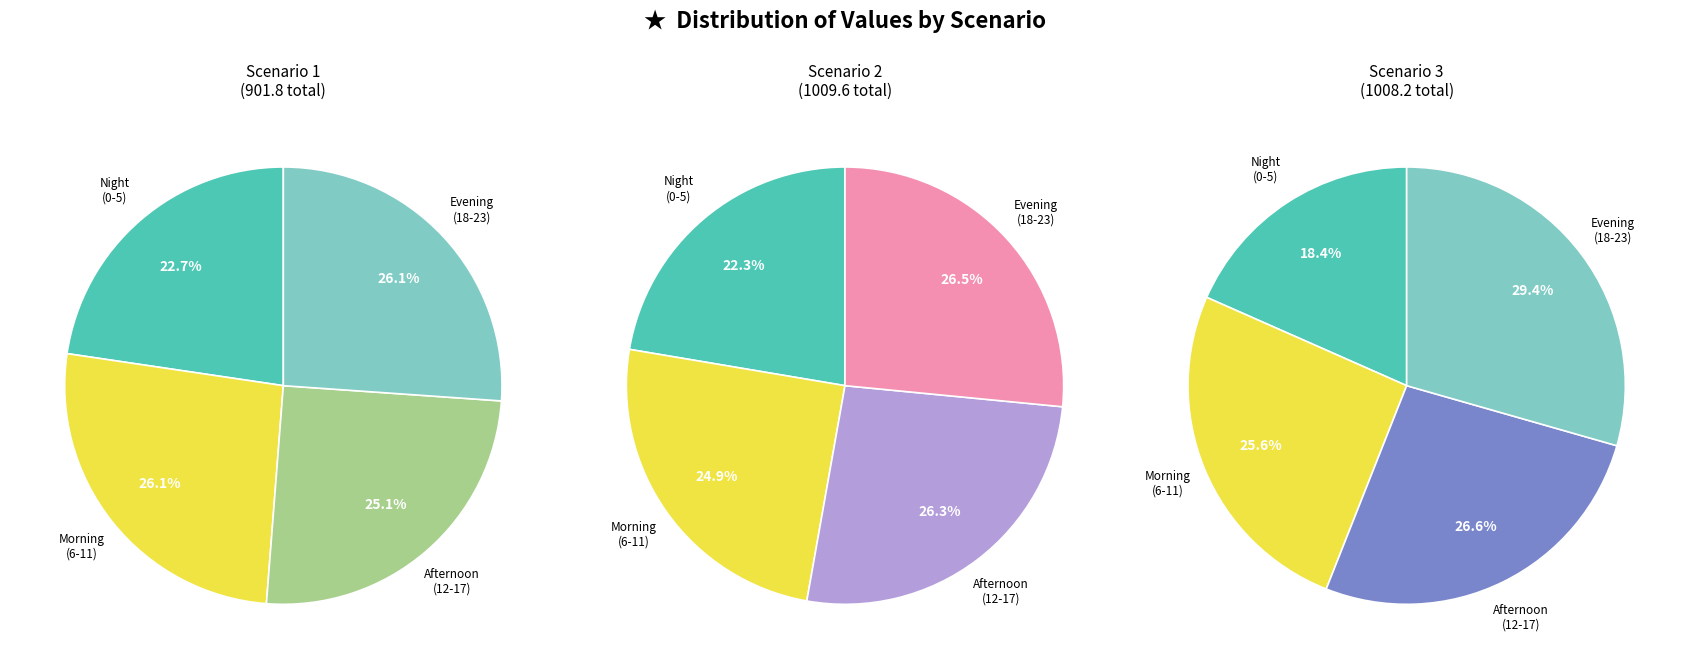

Which slice is the smallest?

3